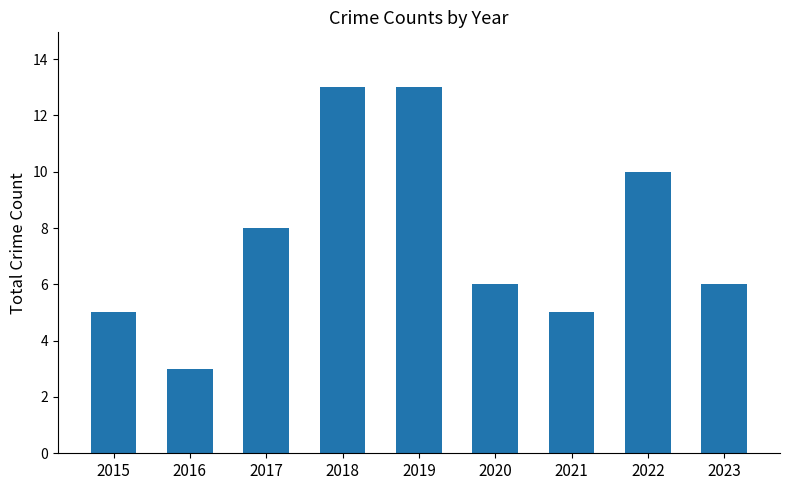

What is the smallest value displayed?

3